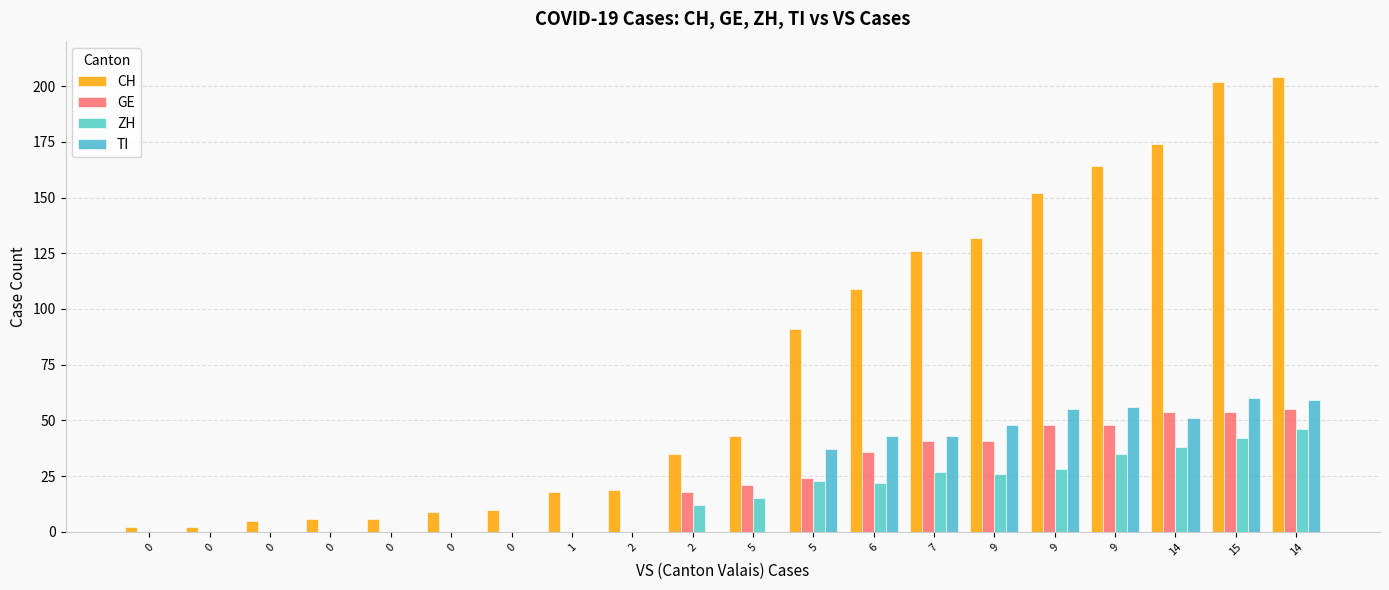

The value of TI at 0 is 0. True or false?

True